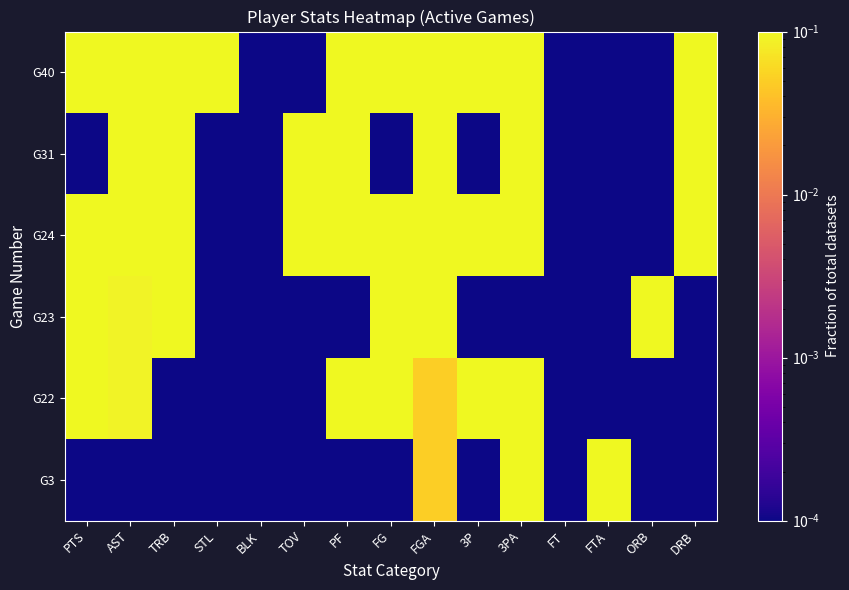

Reading left to right, what are all the values shown in this chart?

G3: PTS=0.0	AST=0.0	TRB=0.0	STL=0.0	BLK=0.0	TOV=0.0	PF=0.0	FG=0.0	FGA=0.1	3P=0.0	3PA=0.1	FT=0.0	FTA=1.0	ORB=0.0	DRB=0.0
G22: PTS=0.1	AST=0.1	TRB=0.0	STL=0.0	BLK=0.0	TOV=0.0	PF=0.2	FG=0.1	FGA=0.1	3P=0.2	3PA=0.1	FT=0.0	FTA=0.0	ORB=0.0	DRB=0.0
G23: PTS=0.1	AST=0.1	TRB=0.1	STL=0.0	BLK=0.0	TOV=0.0	PF=0.0	FG=0.1	FGA=0.1	3P=0.0	3PA=0.0	FT=0.0	FTA=0.0	ORB=1.0	DRB=0.0
G24: PTS=0.5	AST=0.3	TRB=0.2	STL=0.0	BLK=0.0	TOV=0.5	PF=0.2	FG=0.5	FGA=0.5	3P=0.2	3PA=0.5	FT=0.0	FTA=0.0	ORB=0.0	DRB=0.2
G31: PTS=0.0	AST=0.3	TRB=0.2	STL=0.0	BLK=0.0	TOV=0.5	PF=0.4	FG=0.0	FGA=0.1	3P=0.0	3PA=0.1	FT=0.0	FTA=0.0	ORB=0.0	DRB=0.2
G40: PTS=0.3	AST=0.3	TRB=0.4	STL=1.0	BLK=0.0	TOV=0.0	PF=0.2	FG=0.2	FGA=0.2	3P=0.5	3PA=0.2	FT=0.0	FTA=0.0	ORB=0.0	DRB=0.5